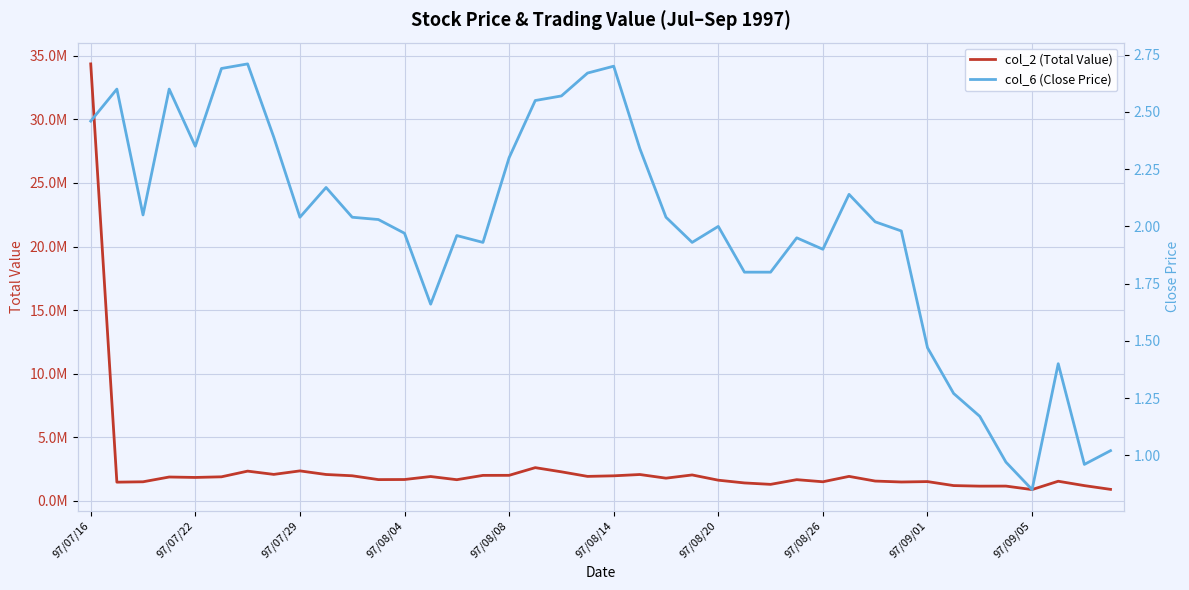

Which category has the highest value across all series?

97/07/16